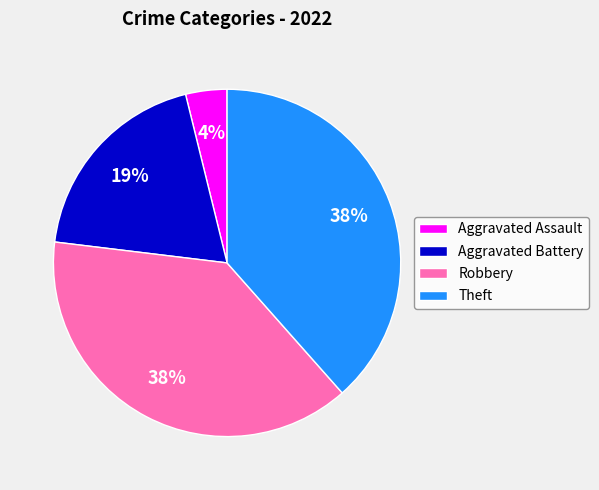

Is it true that Robbery is 38% of the pie?

True